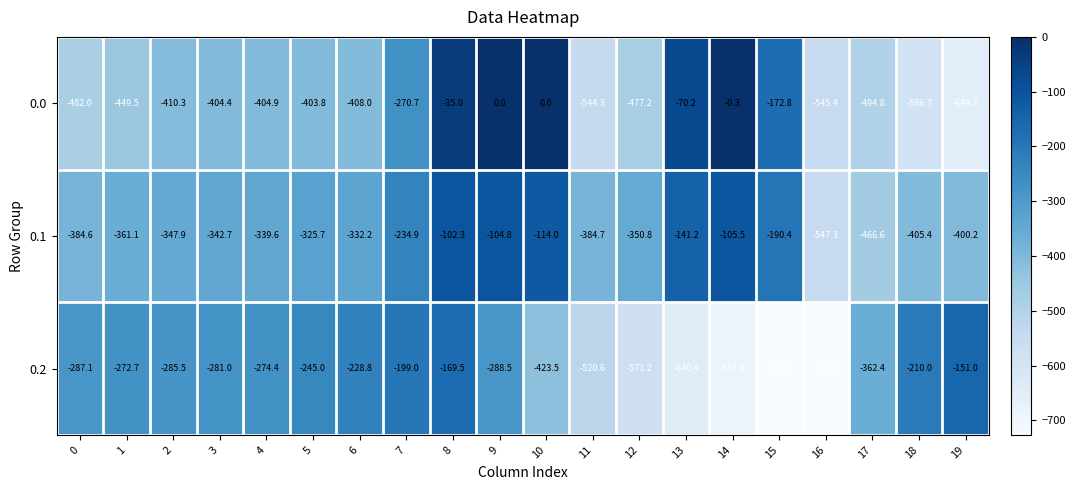

Which series changed the most between 6 and 9?

0.0